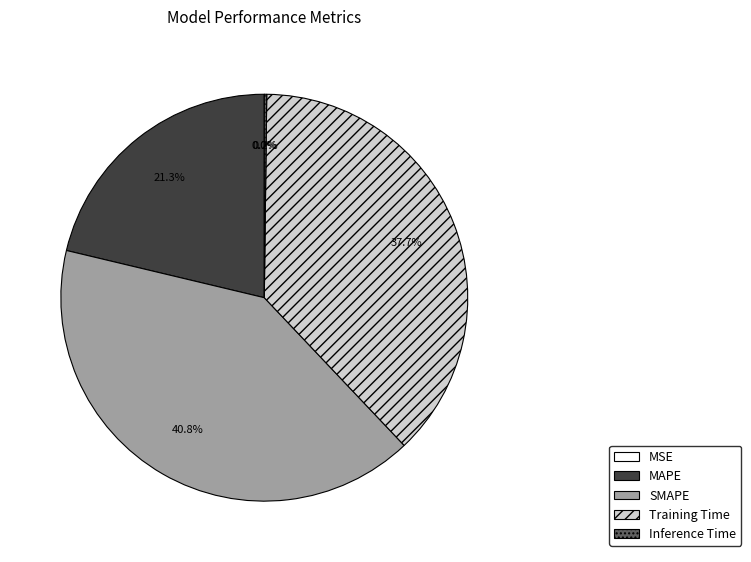

To the nearest percent, what is the difference between the MAPE and Training Time slice percentages?

16%